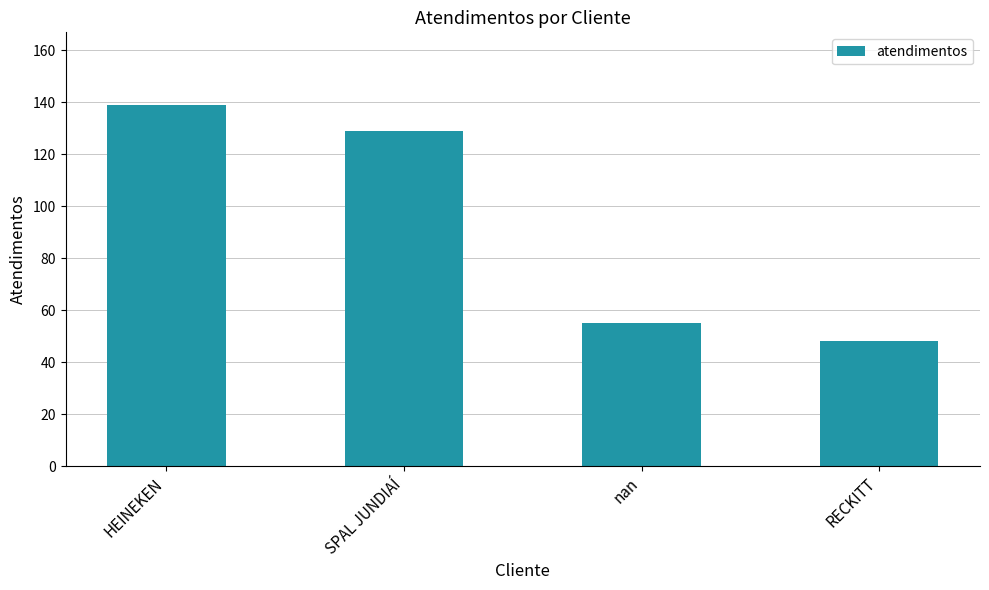

The value at SPAL JUNDIAÍ is 40. True or false?

False